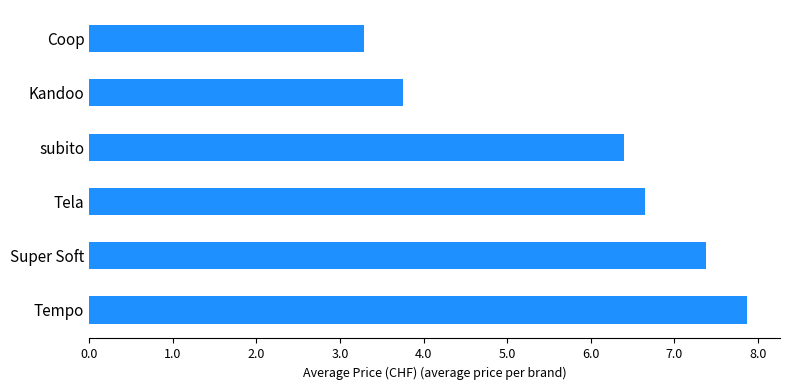

How many data points are above 6?

4